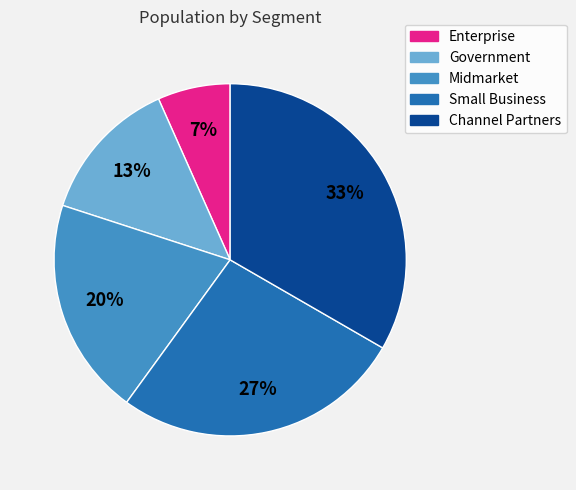

Which category has the smallest portion of the pie?

Enterprise